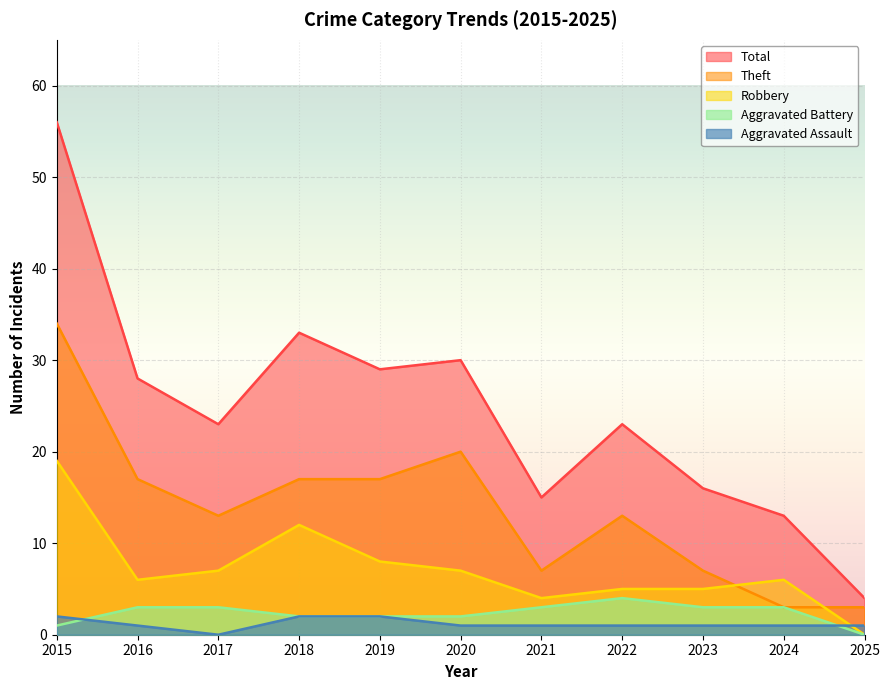

At which label does Total first exceed 23?

2015